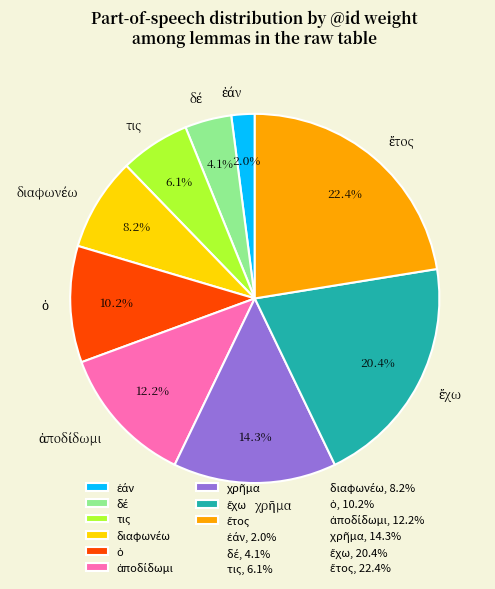

Is there a majority slice in this chart?

No